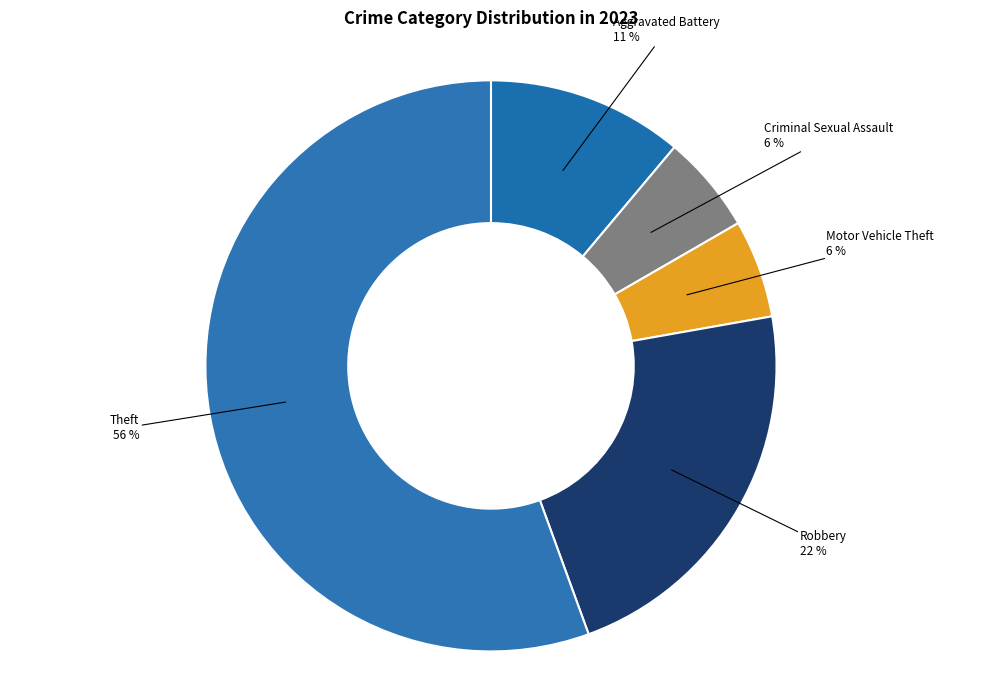

Combined, do Motor Vehicle Theft and Aggravated Battery account for over 50%?

No